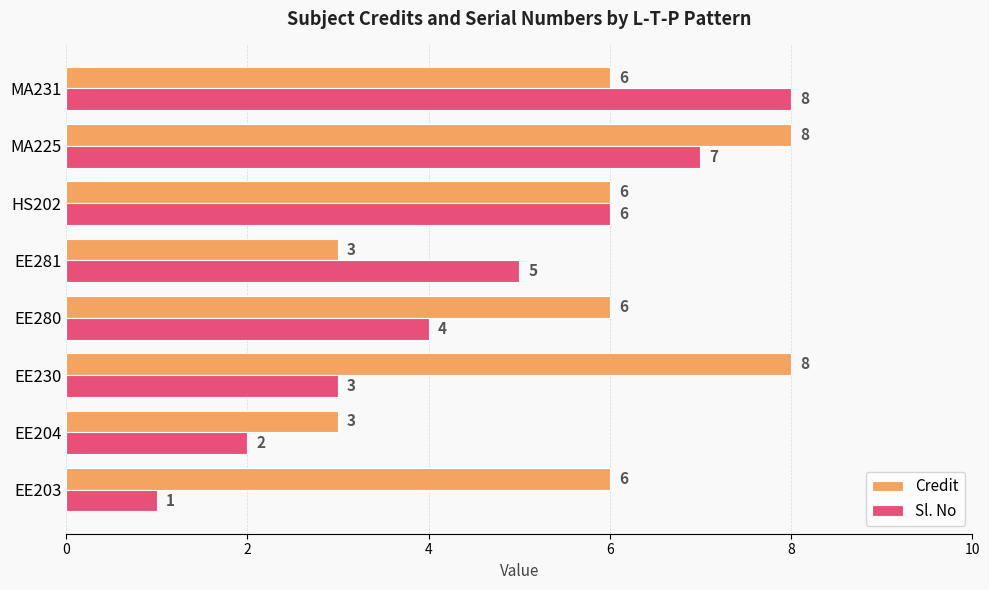

What is the sum of the Credit values at MA231 and EE230?

14